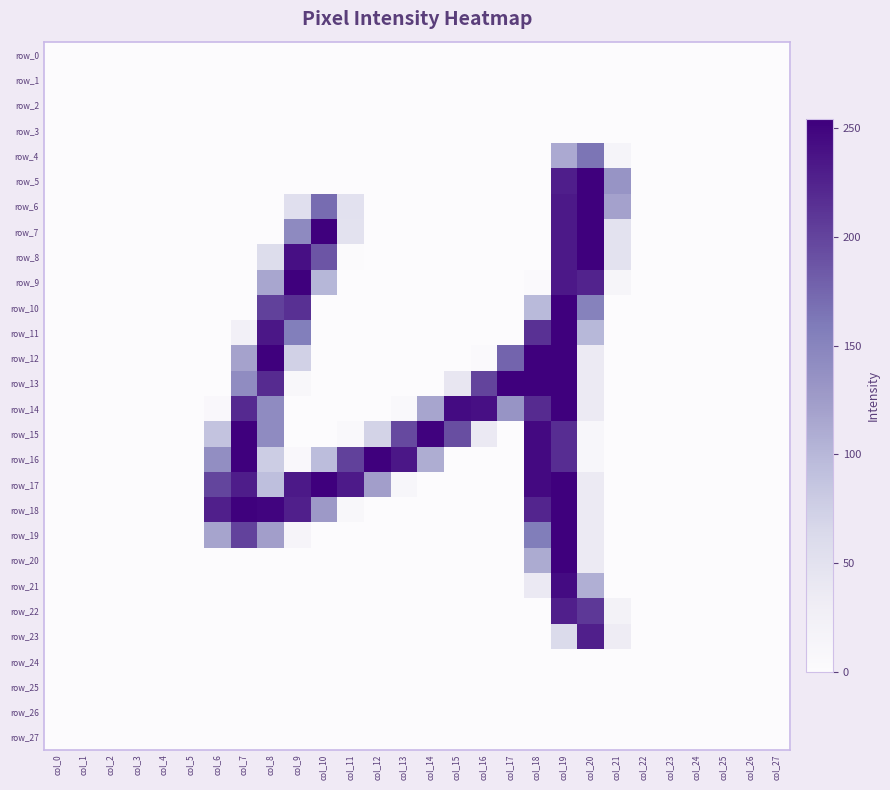

What is the difference between the second highest and minimum values in the row_22 series?

209